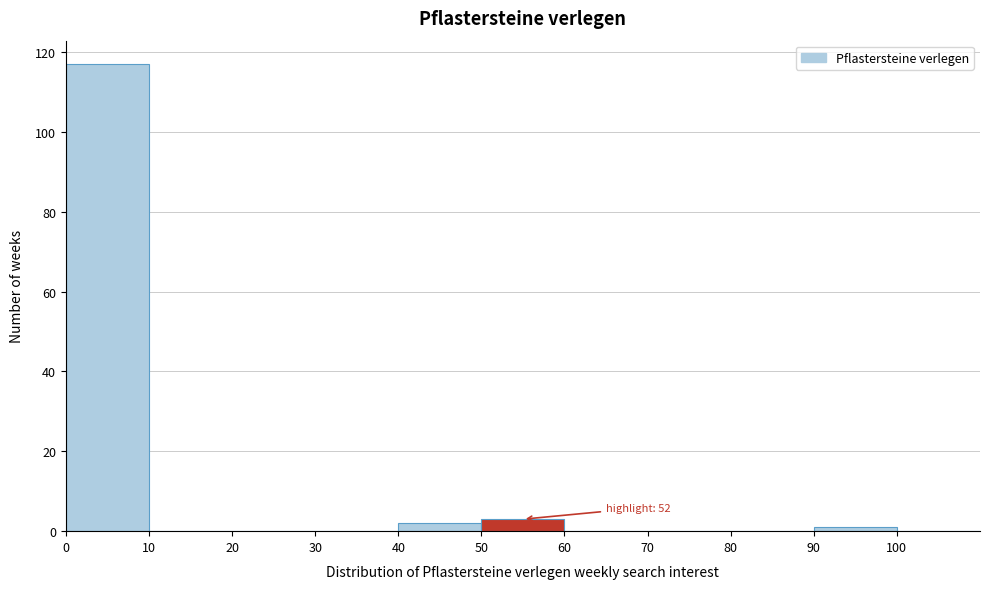

Over which range of the x-axis is the bar tallest?

0 to 10